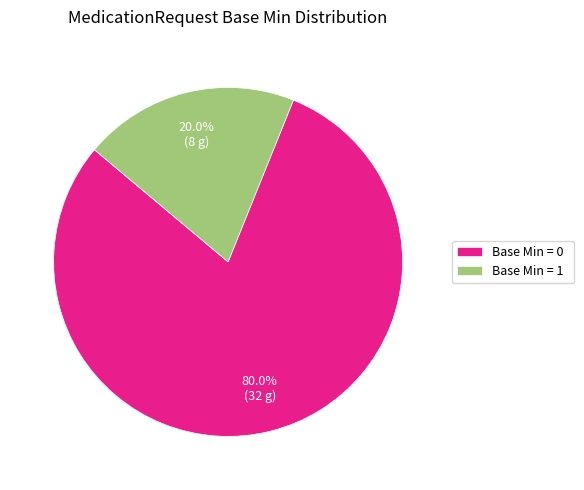

Does any single category account for the majority?

Yes